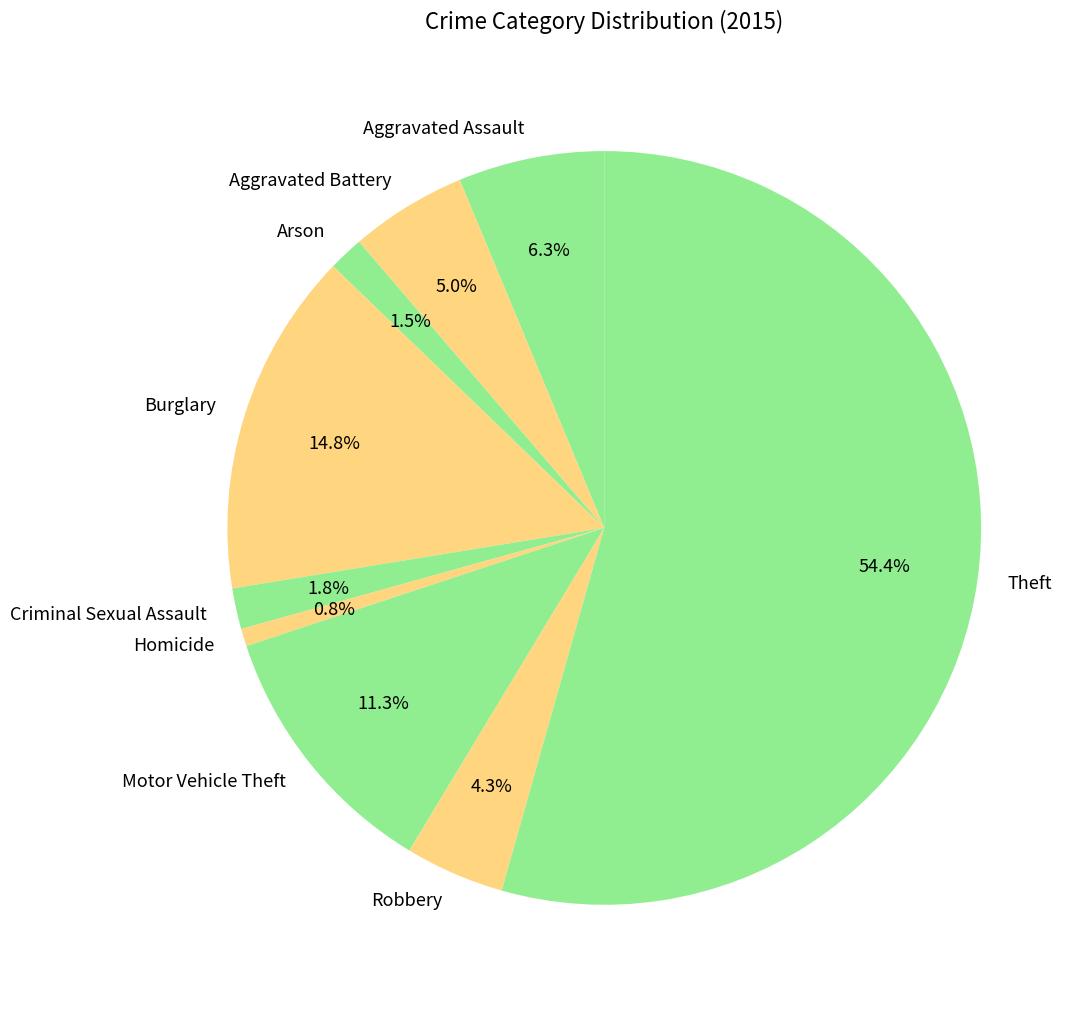

What is the largest slice in the pie chart?

Theft